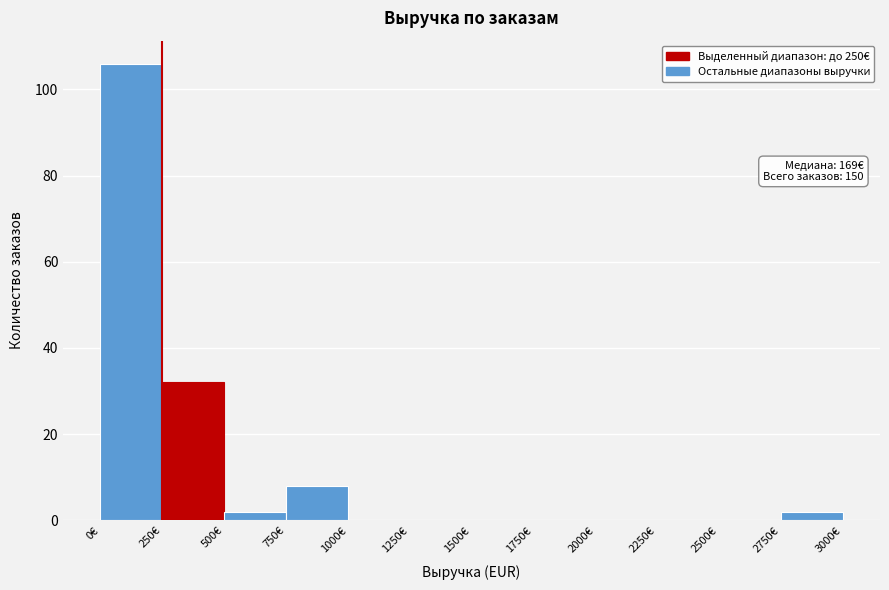

Which range on the x-axis has the tallest bar?

0 to 250